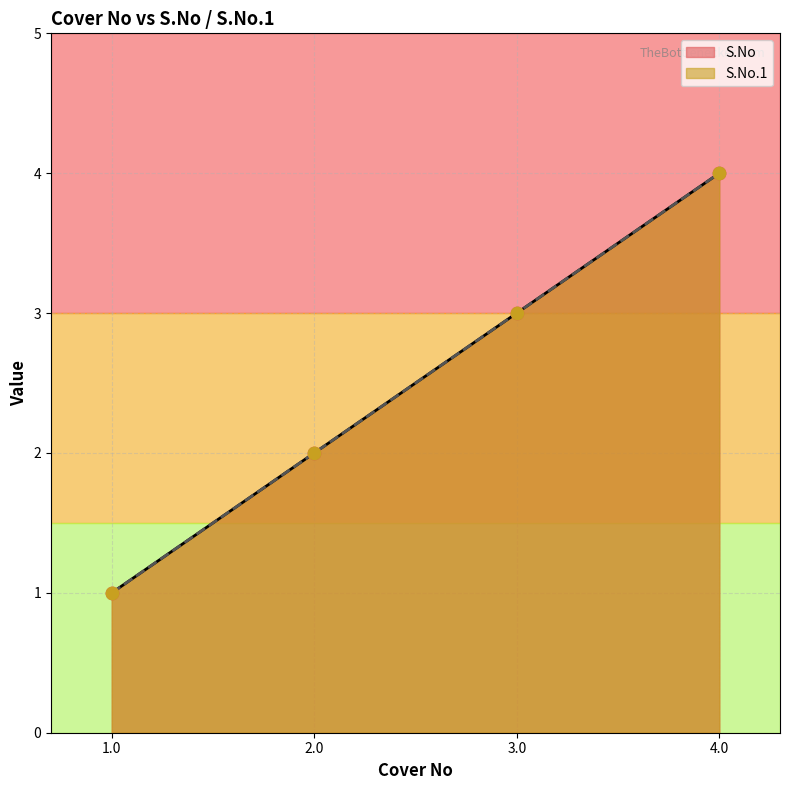

What are all the series names shown in the legend?

S.No, S.No.1